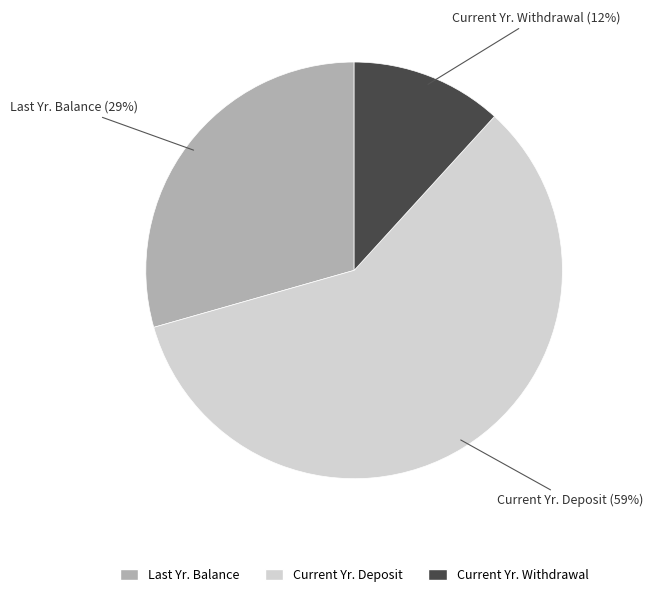

Count the number of slices in the pie.

3